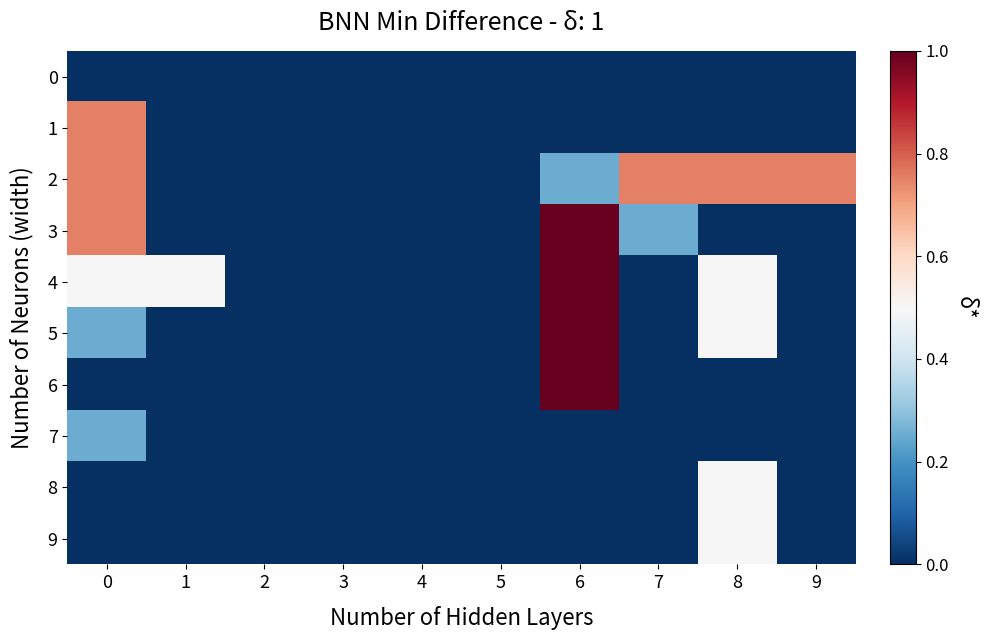

At which category is the sum across all series the highest?

6